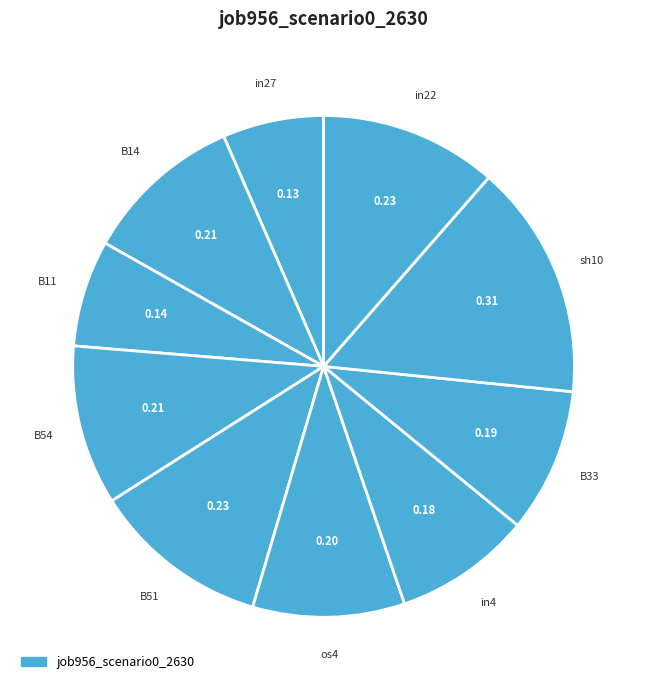

What is the largest slice in the pie chart?

sh10